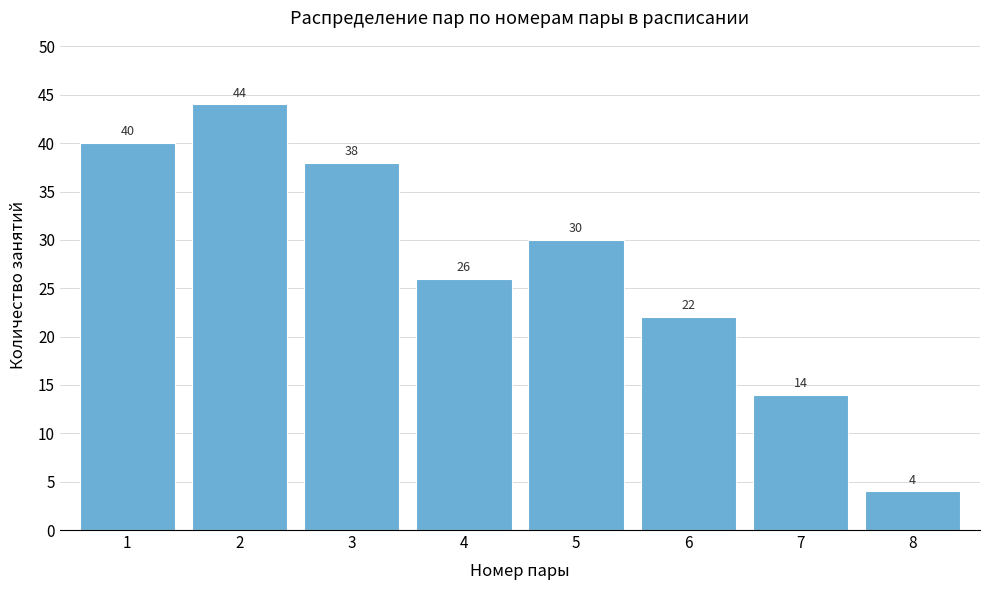

Reading left to right, transcribe all the data shown in this chart.

40	44	38	26	30	22	14	4